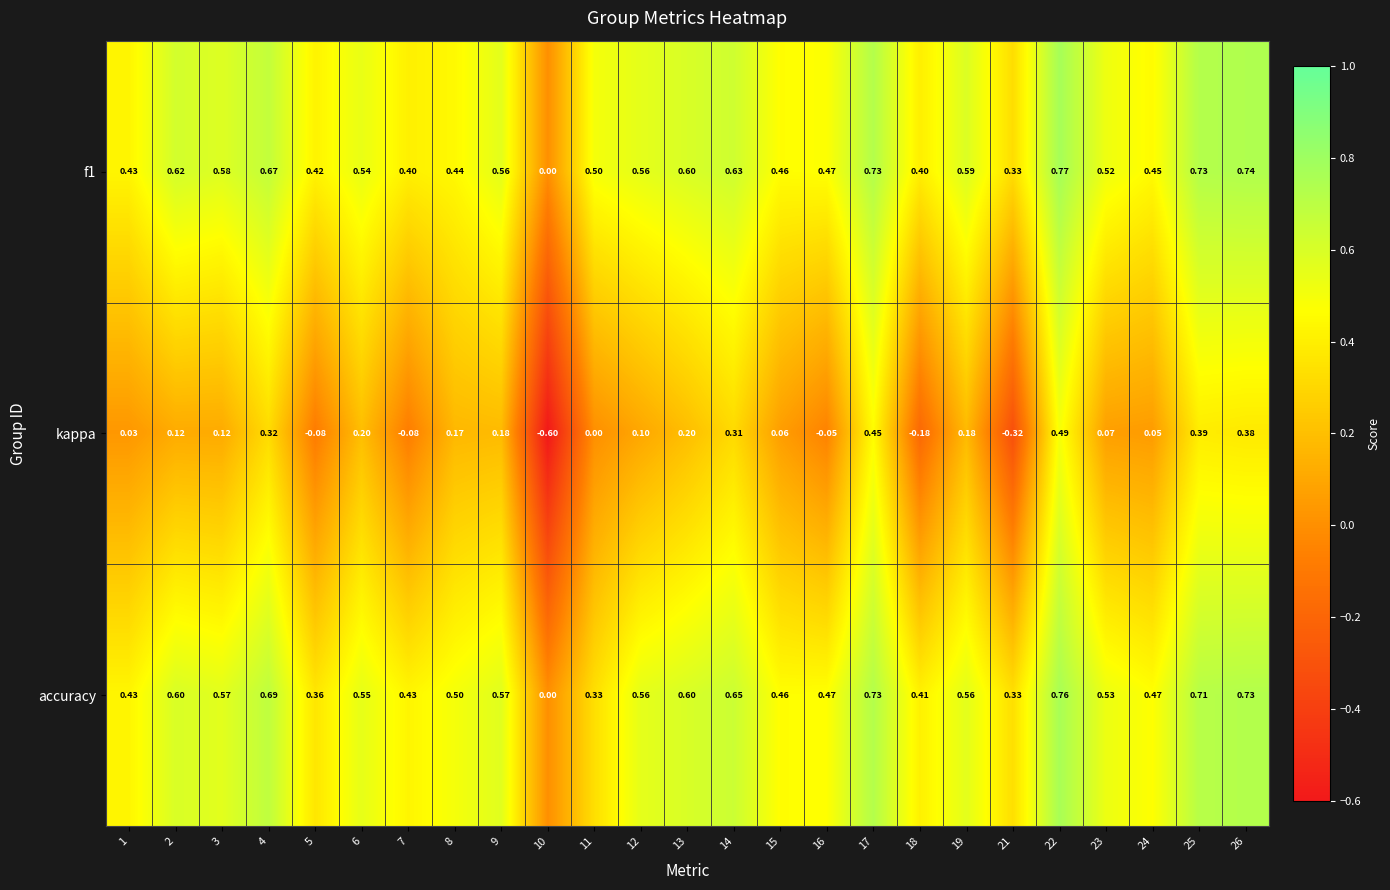

Which series changed the most between 11 and 24?

accuracy